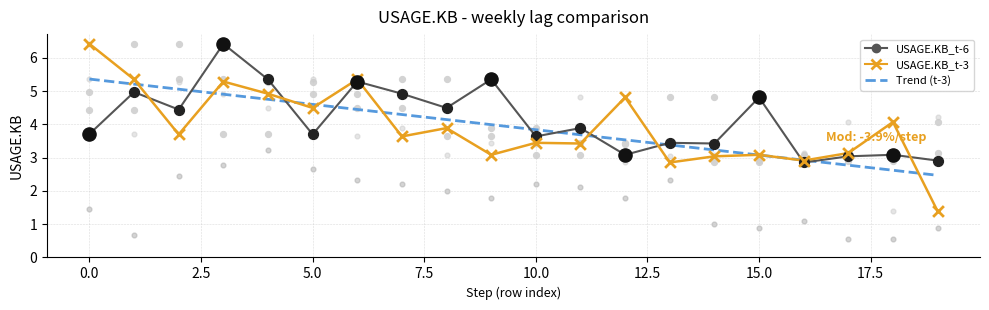

What is the total value across all series at 11?

11.0